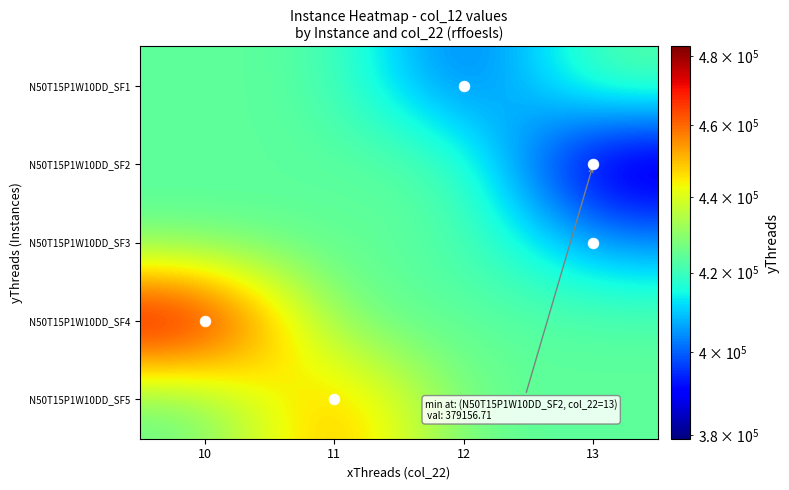

What is the greatest value displayed?

482825.0